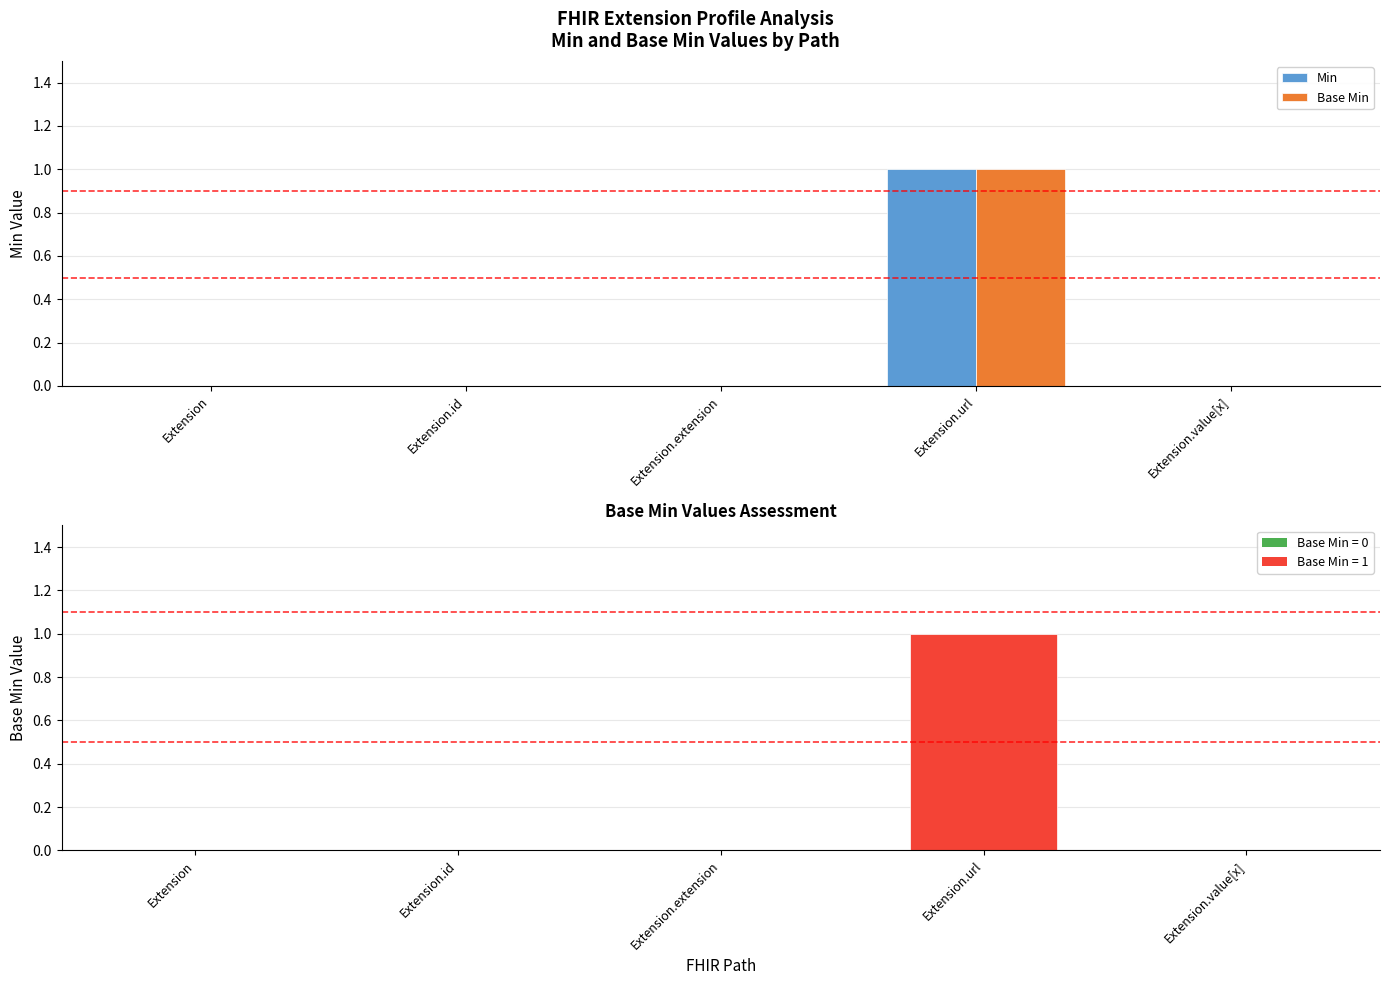

Is it true that Min equals 1 at Extension.url?

True